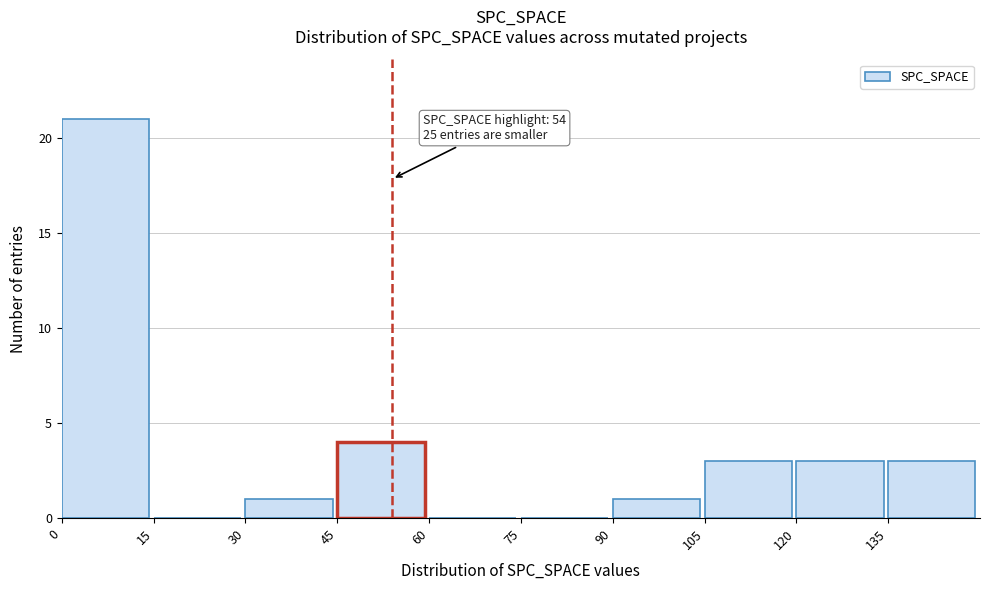

Over which range of the x-axis is the bar tallest?

0 to 15